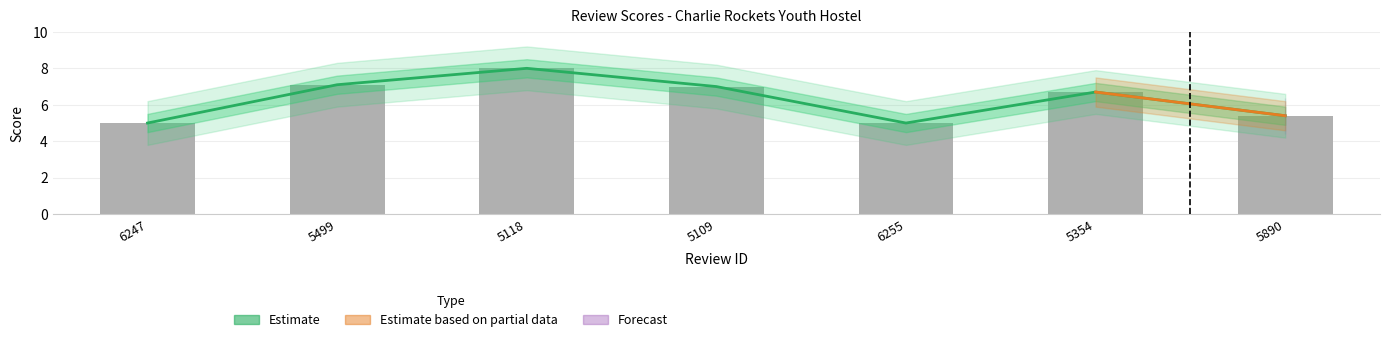

What is the smallest value displayed?

5.0